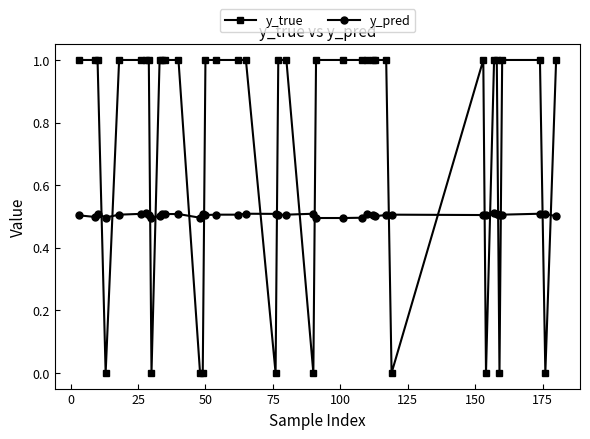

Rank the series by their average value, from lowest to highest.

y_pred, y_true